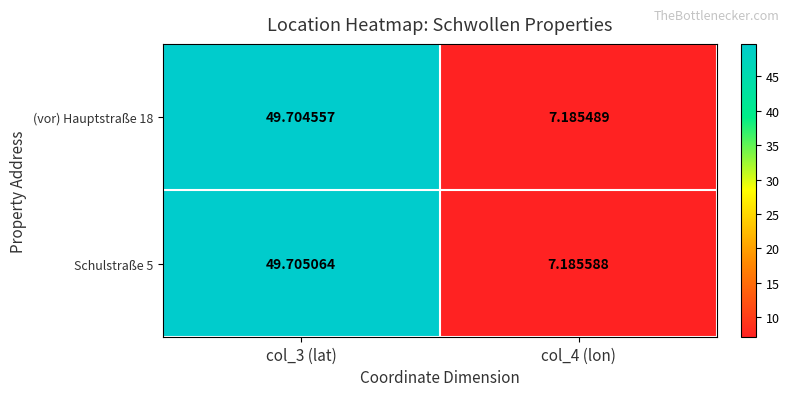

Count the number of data series in this chart.

2